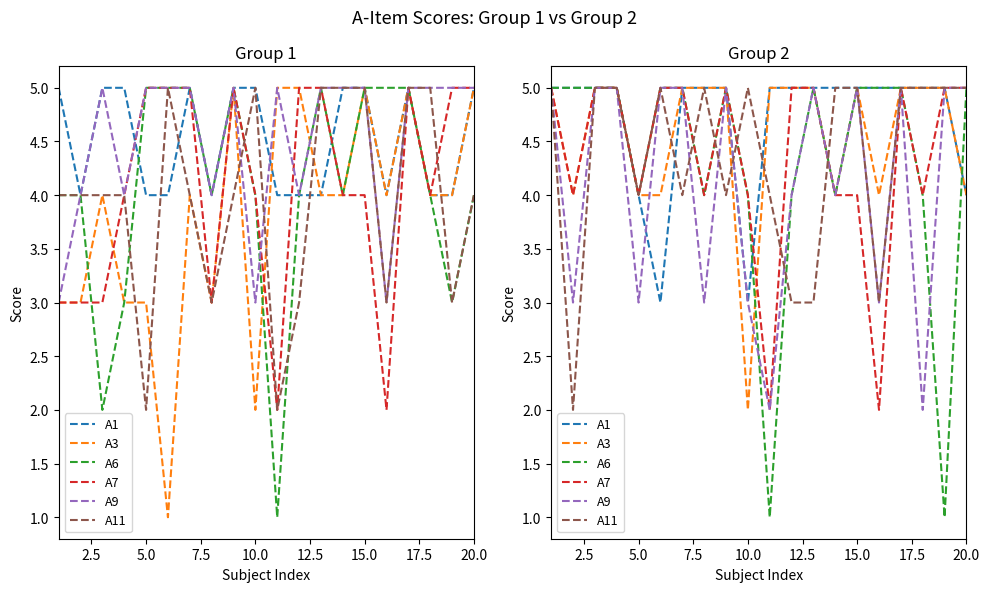

What is the label of the 3rd point from the left?

5.0